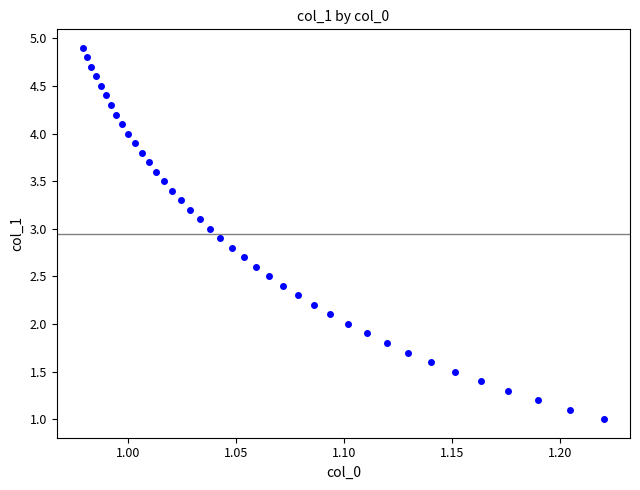

What is the range of Y values (max minus min)?

3.9